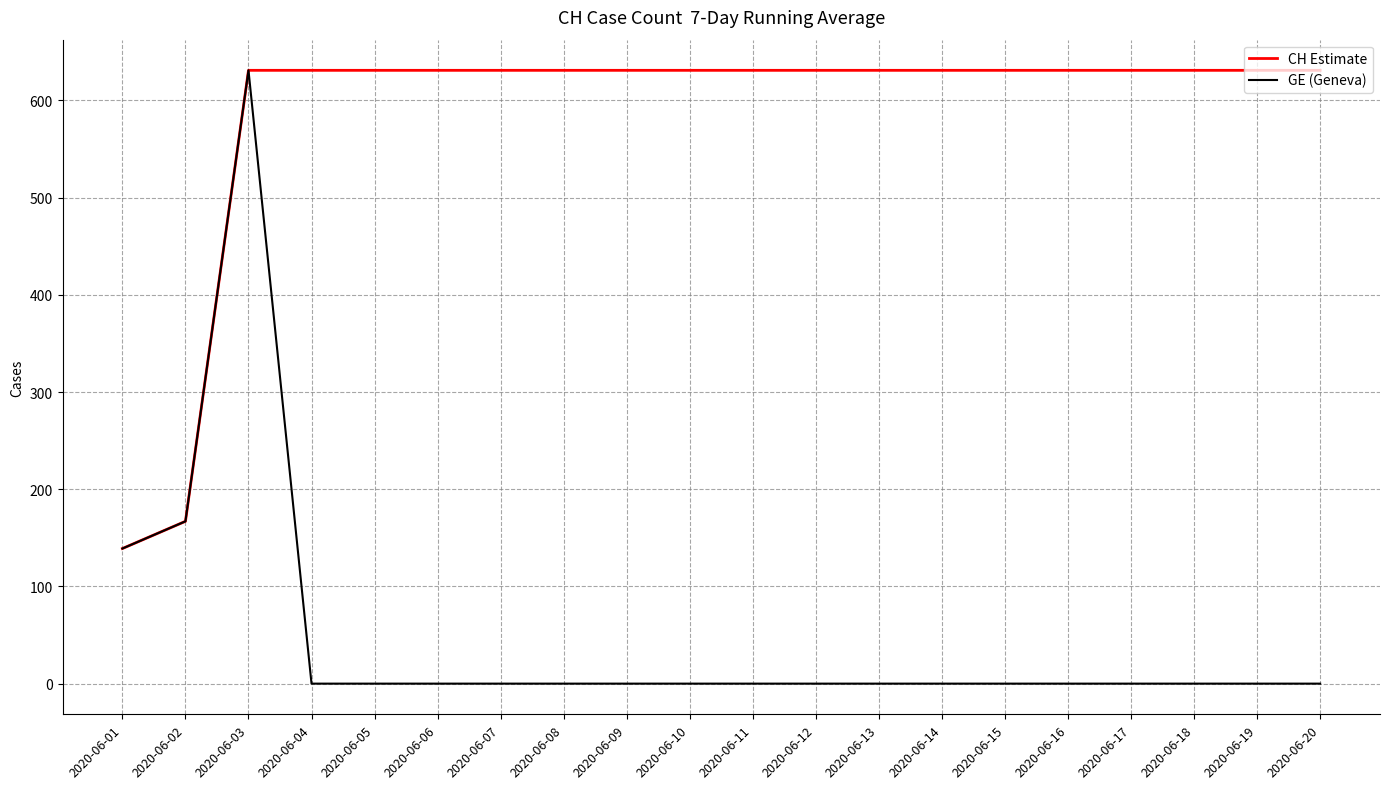

Rank the series at 2020-06-13 from highest to lowest value.

CH Estimate, GE (Geneva)